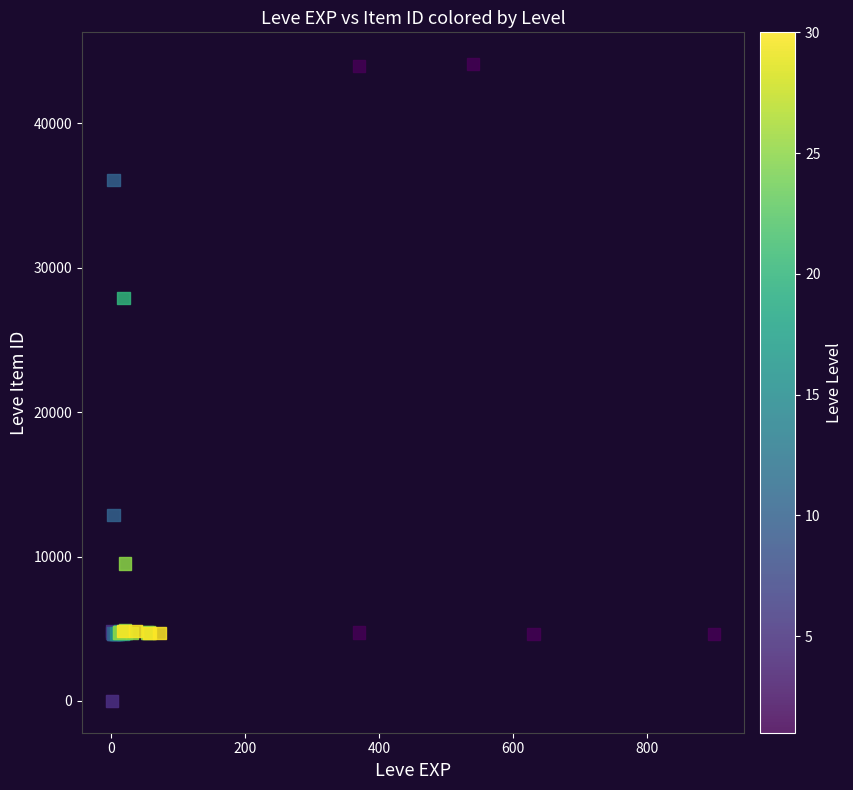

What Y value in the scatter plot is closest to 22048?

27884